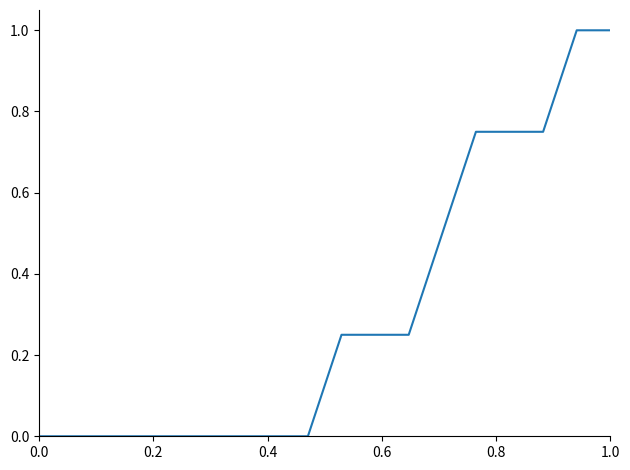

What is the maximum value shown in the chart?

1.0